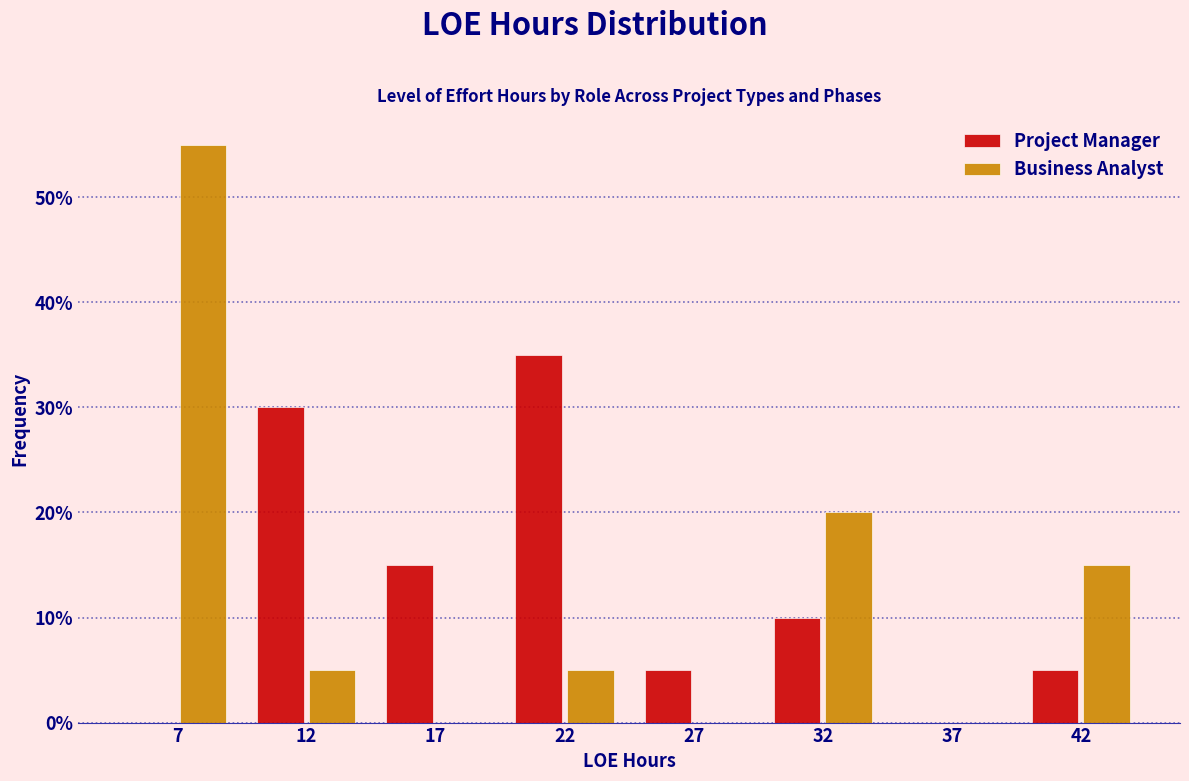

What are all the series names shown in the legend?

Project Manager, Business Analyst